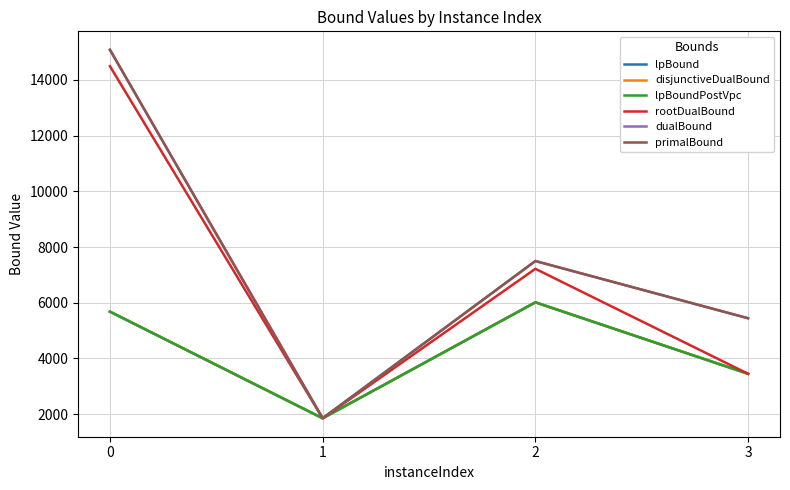

True or false: lpBound has a value of 5678.6 at 0.

True